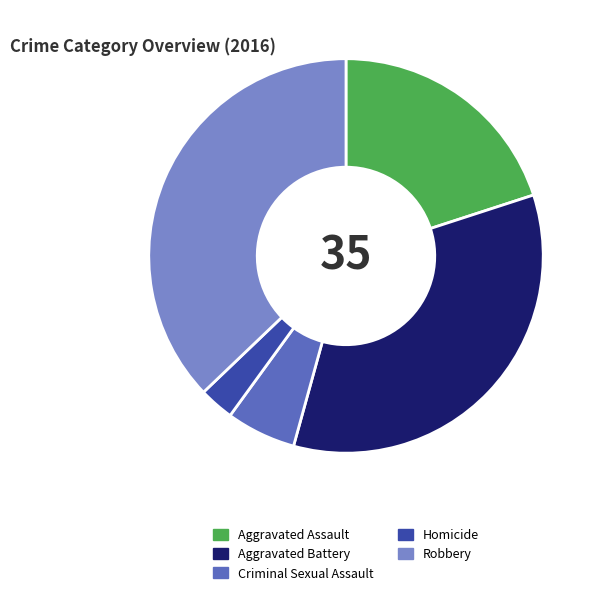

Count the number of slices in the pie.

5